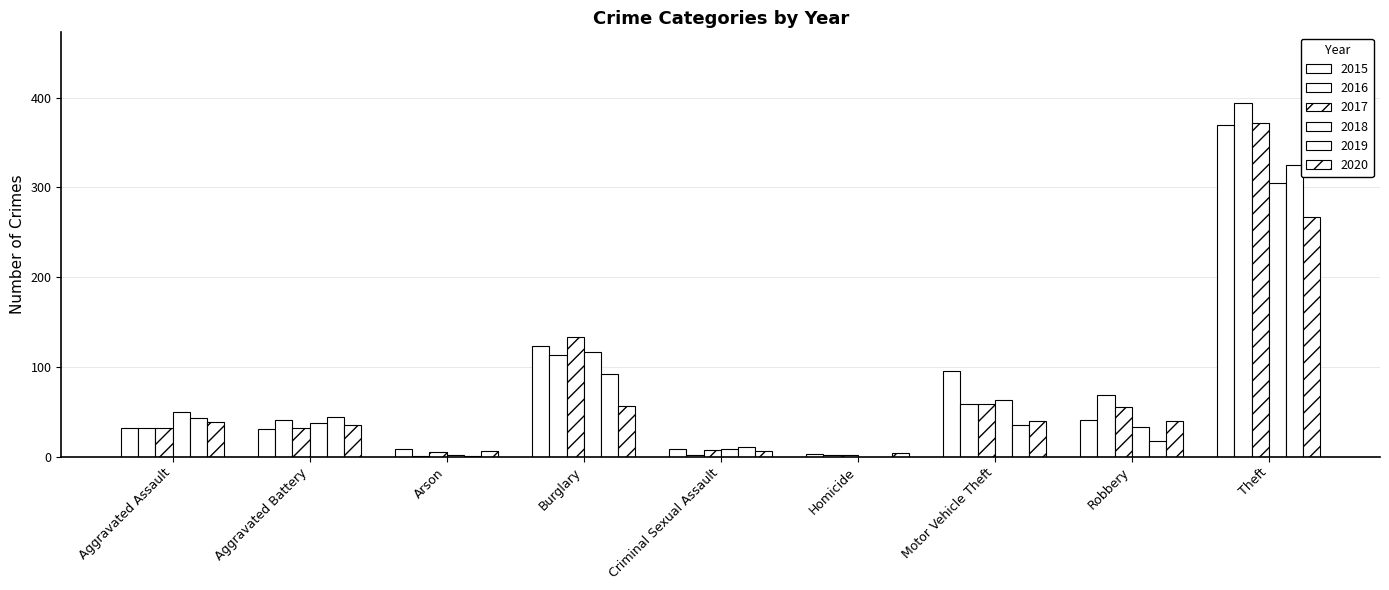

What is the label of the 2nd bar from the left?

Aggravated Battery